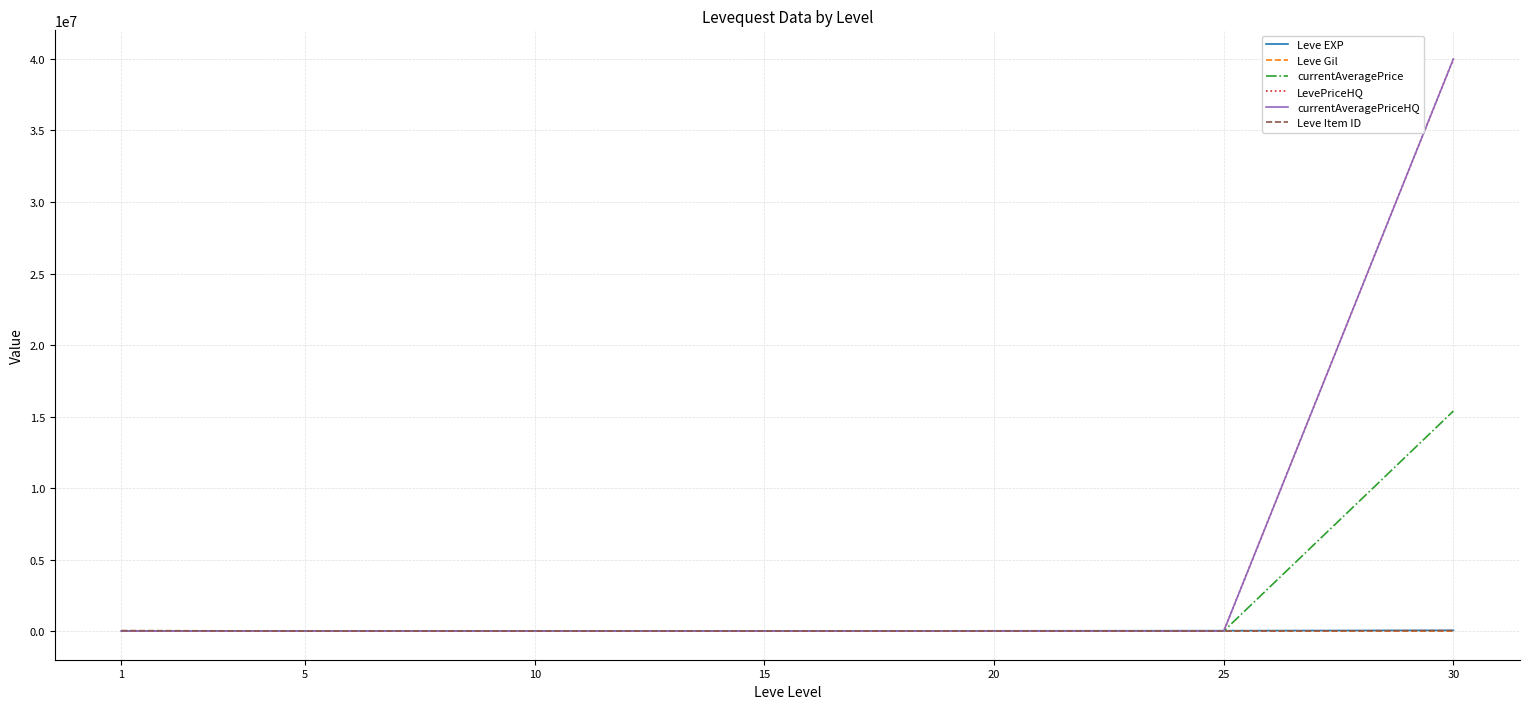

What are all the series names shown in the legend?

Leve EXP, Leve Gil, currentAveragePrice, LevePriceHQ, currentAveragePriceHQ, Leve Item ID